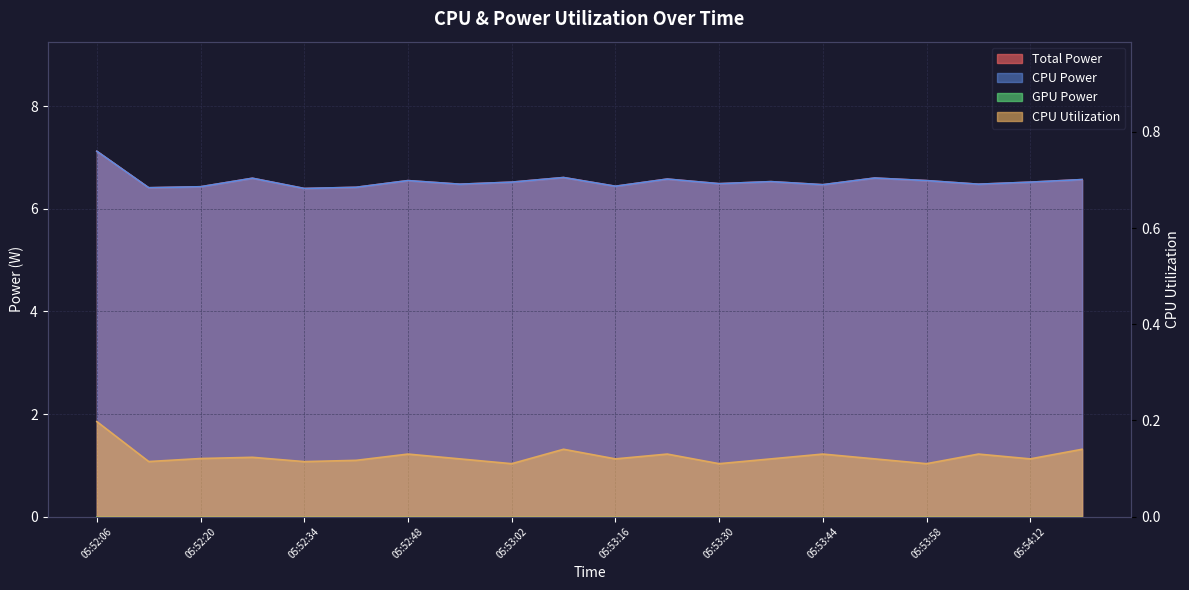

Count the CPU Power values in the range 6 to 7.

19